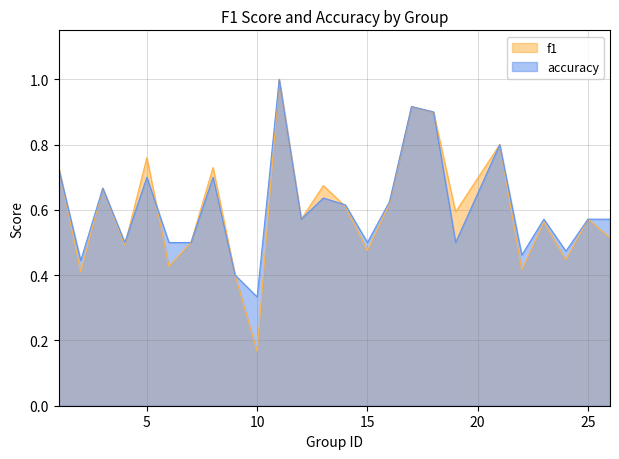

How many interior local valleys does the f1 series have?

9